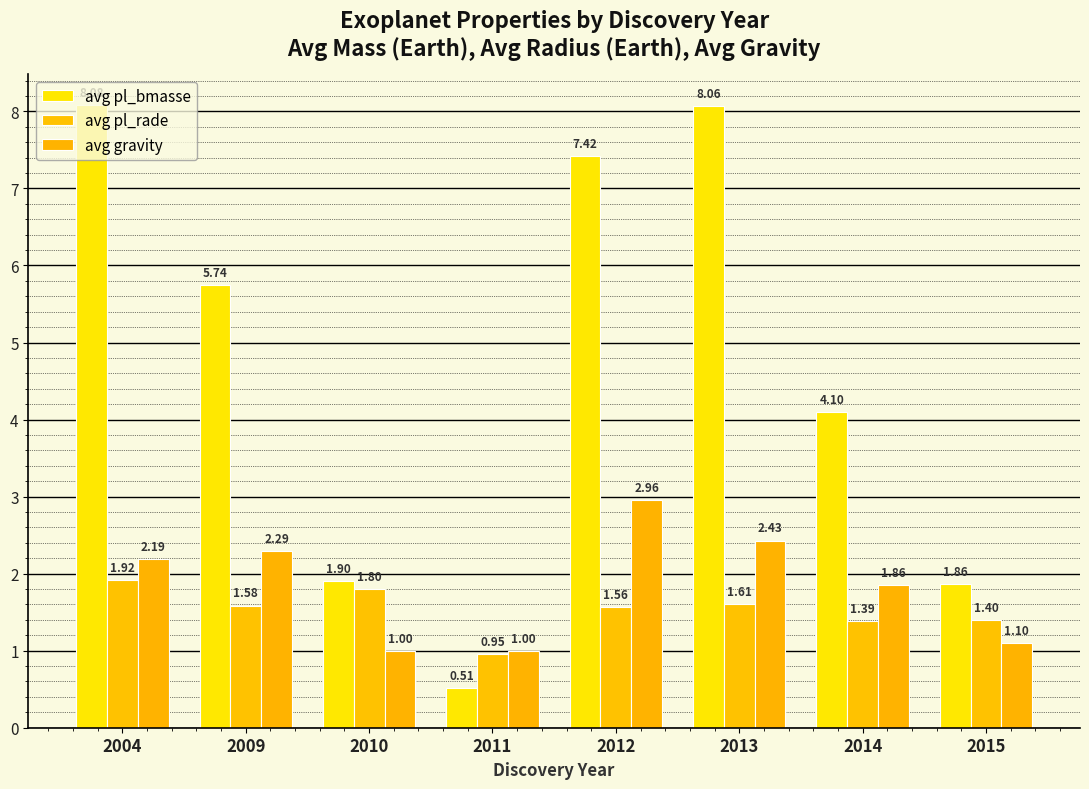

How many groups of bars are there?

8